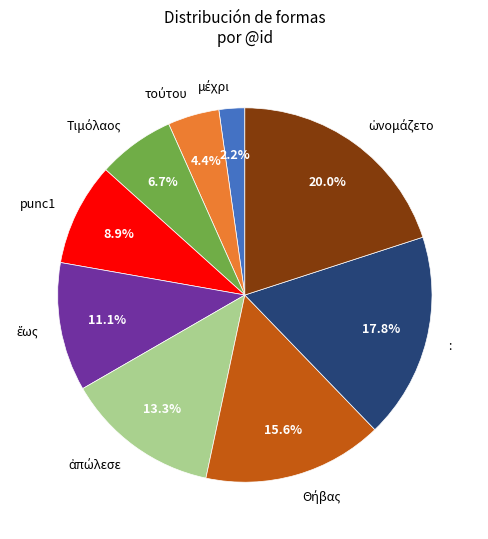

Is there any slice that represents more than half of the pie?

No